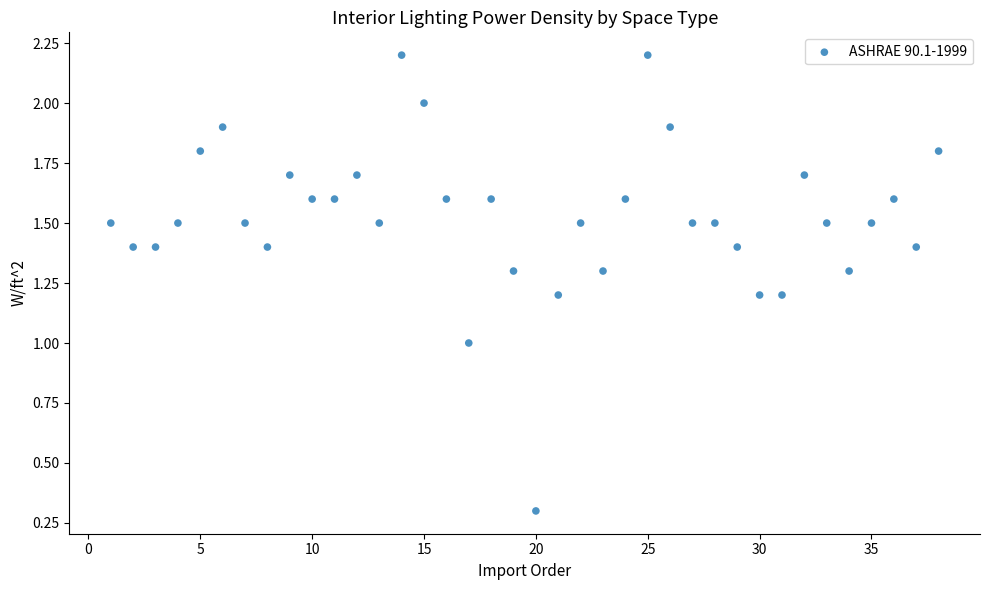

What is the range of X values (max minus min)?

37.0